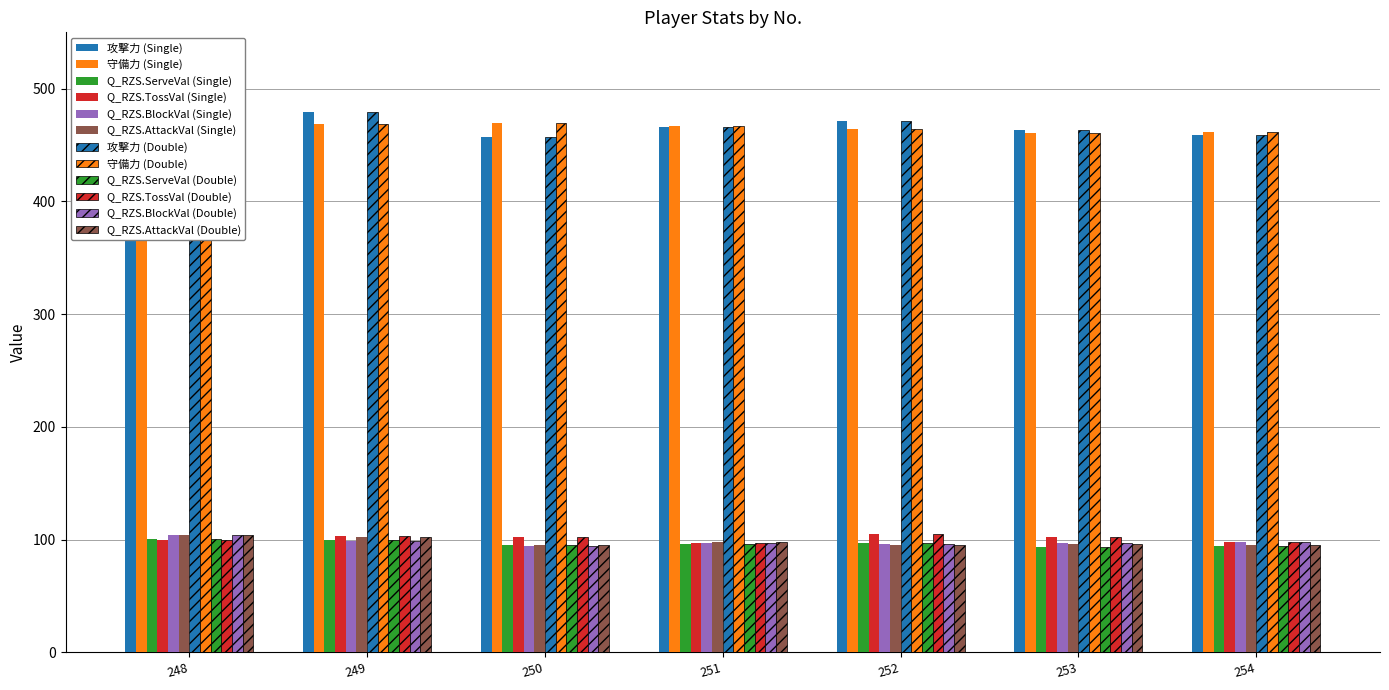

True or false: Q_RZS.TossVal (Single) has a value of 104.8 at 252.

True